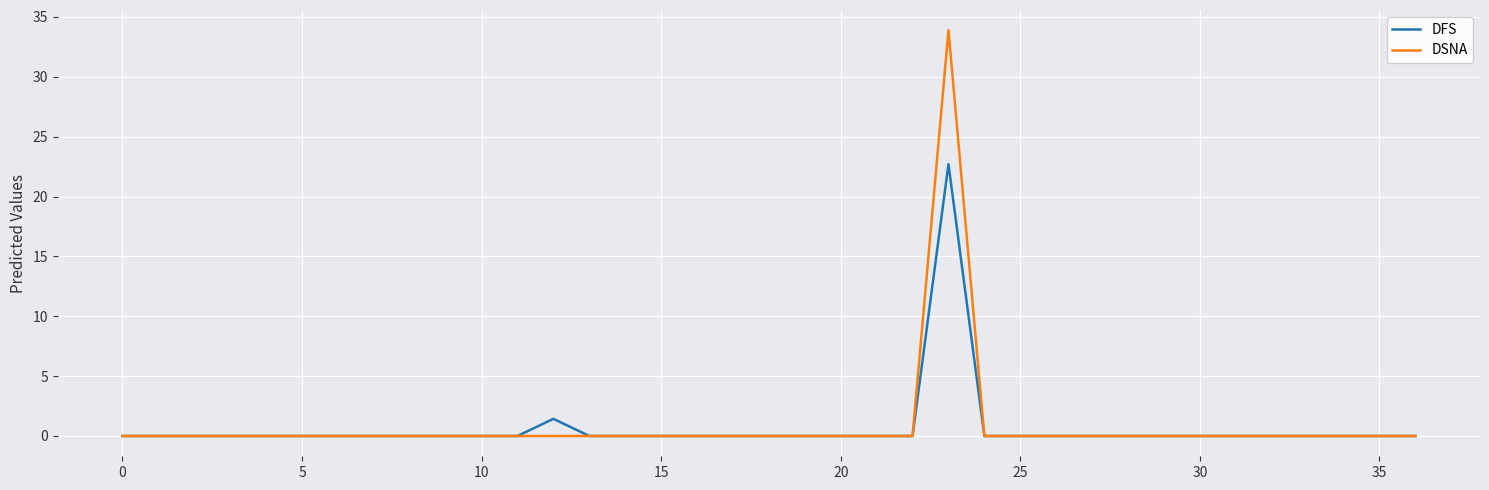

Rank the series by their maximum value, from lowest to highest.

DFS, DSNA